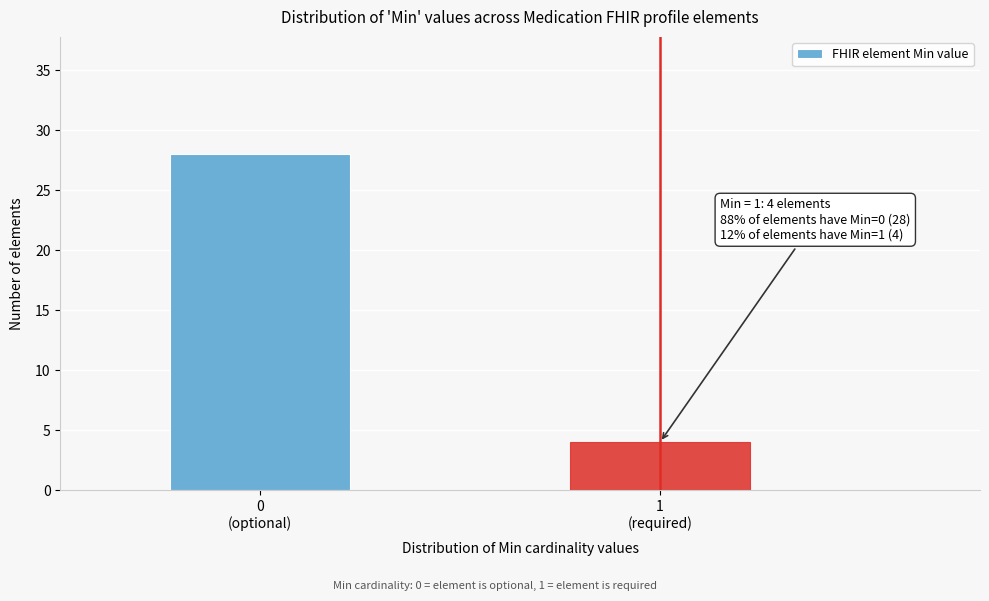

Reading left to right, list all the values displayed in this chart.

28	4